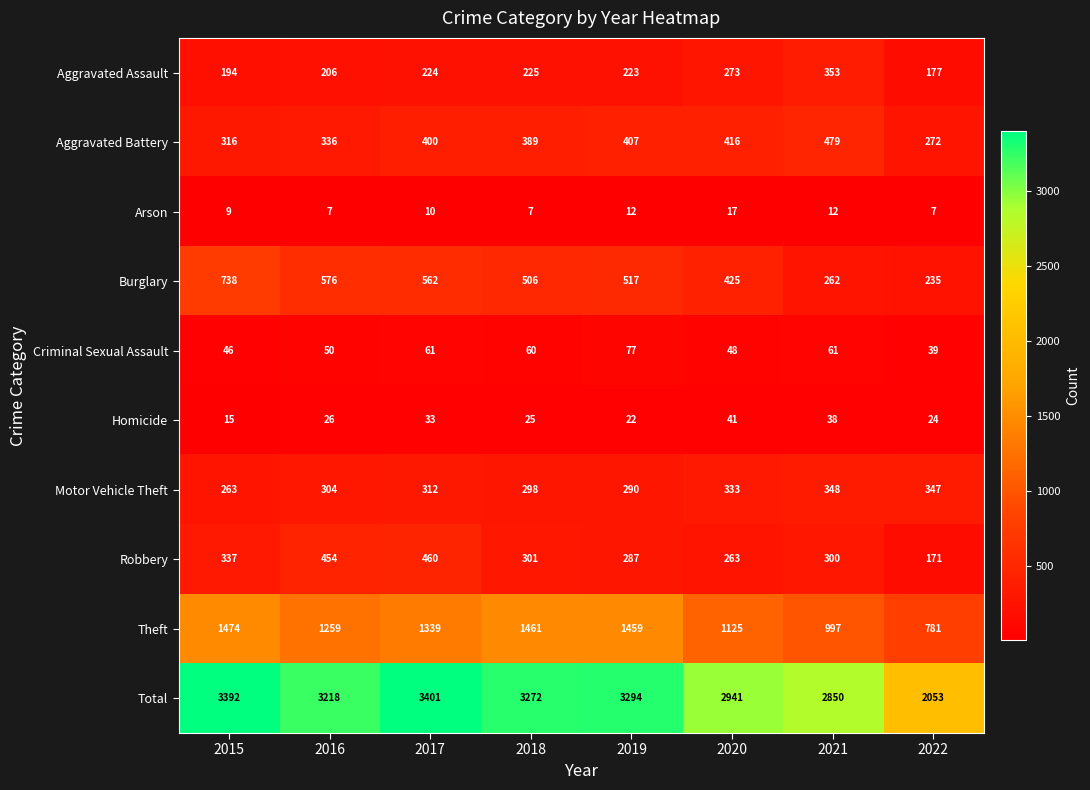

What is the spread (max minus min) of values at 2022?

2046